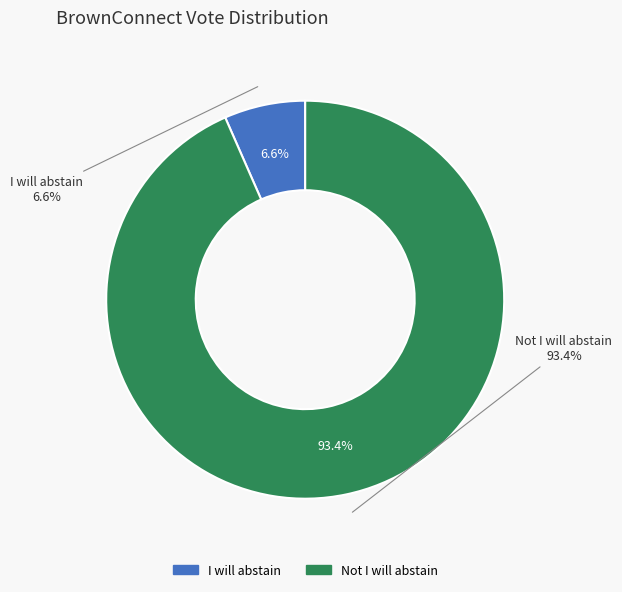

To the nearest percent, what is the average slice percentage?

50%